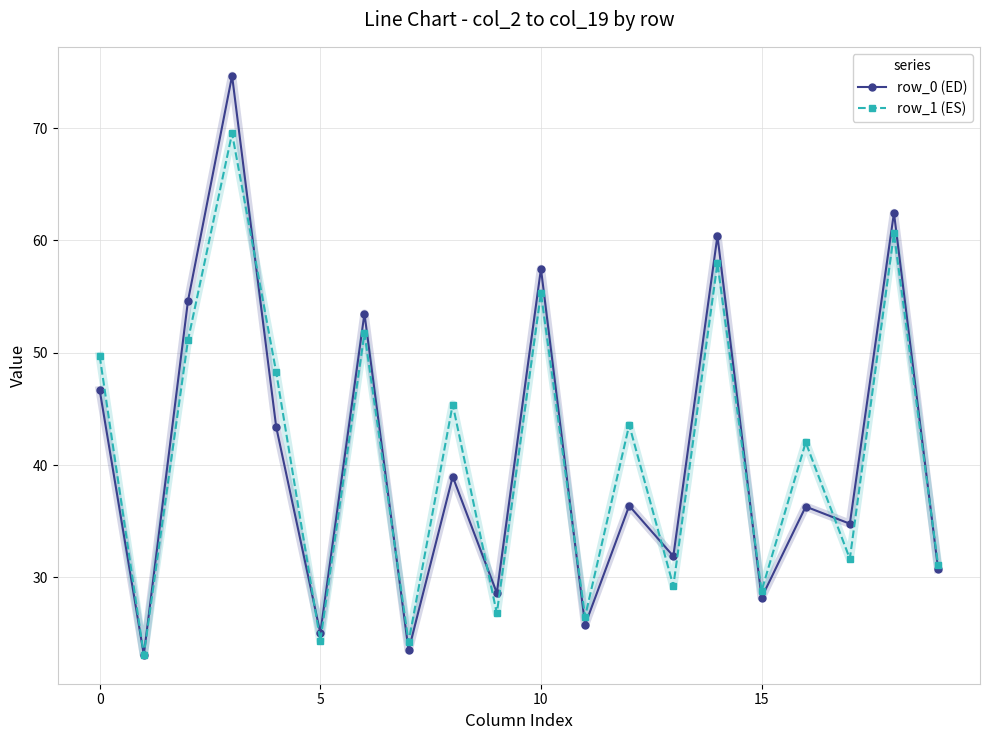

List the series in order of their peak value, lowest first.

row_1 (ES), row_0 (ED)